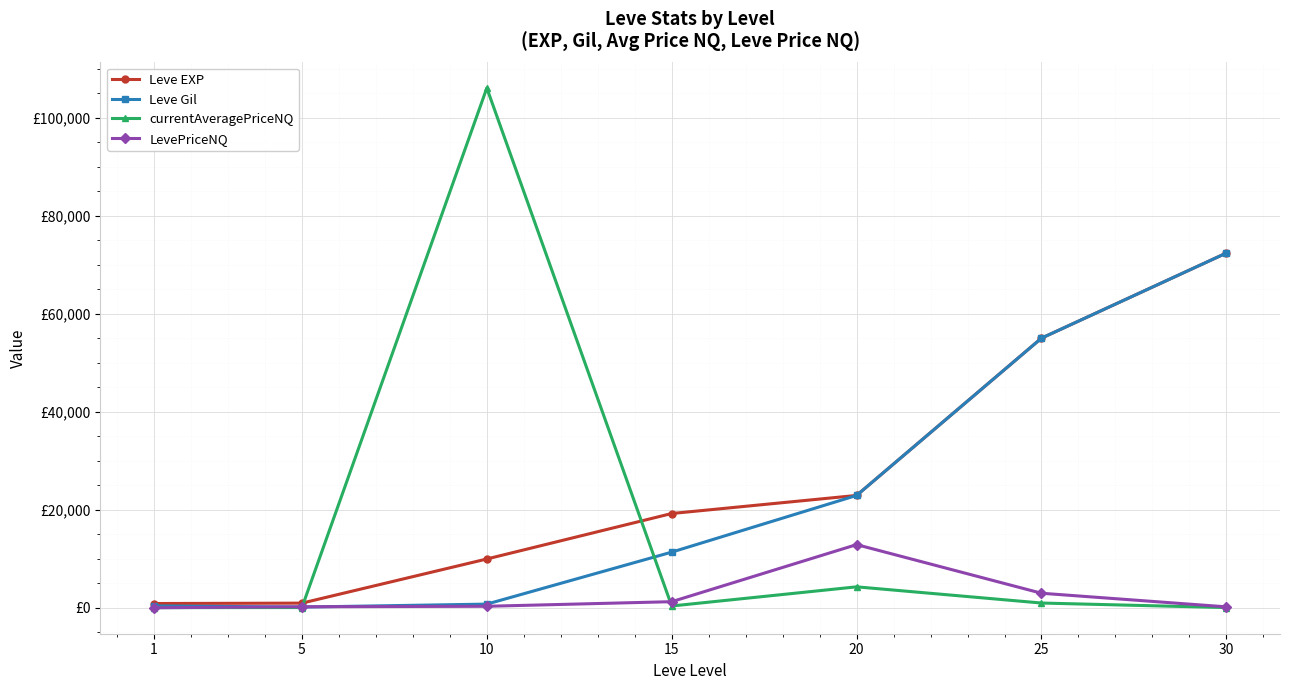

What are all the series names shown in the legend?

Leve EXP, Leve Gil, currentAveragePriceNQ, LevePriceNQ